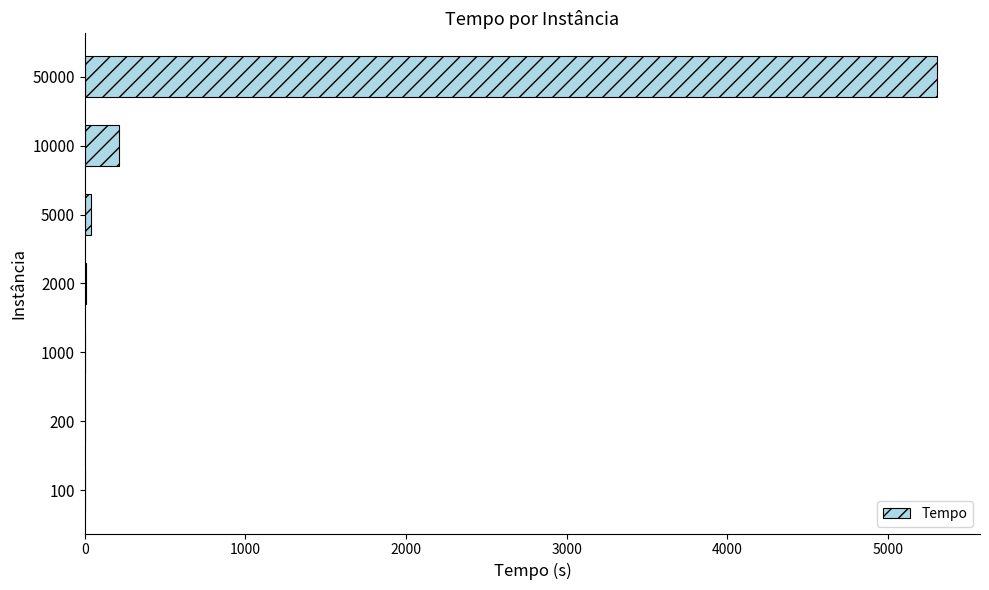

Where is the data nearest to the value 2653?

10000